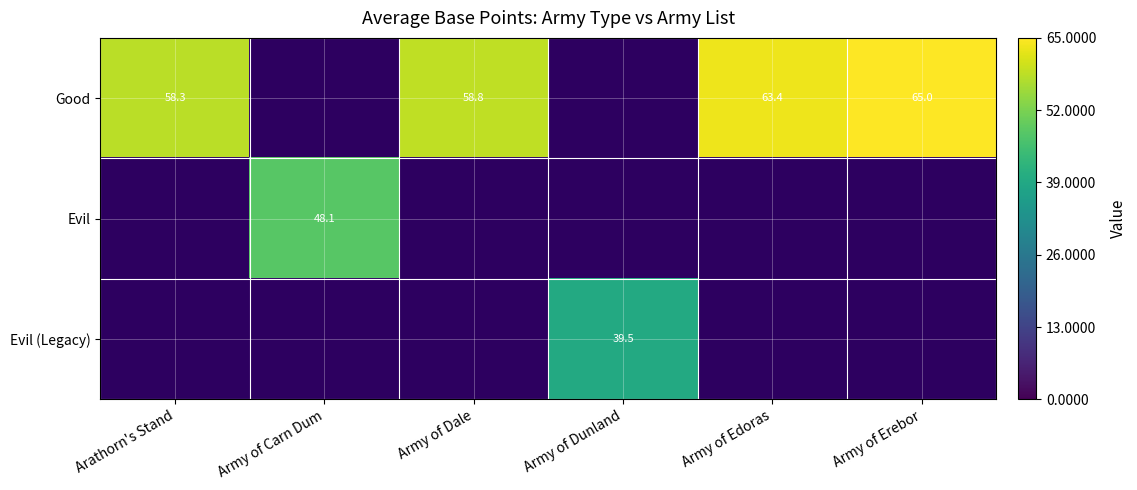

What is the maximum value shown in the chart?

65.0